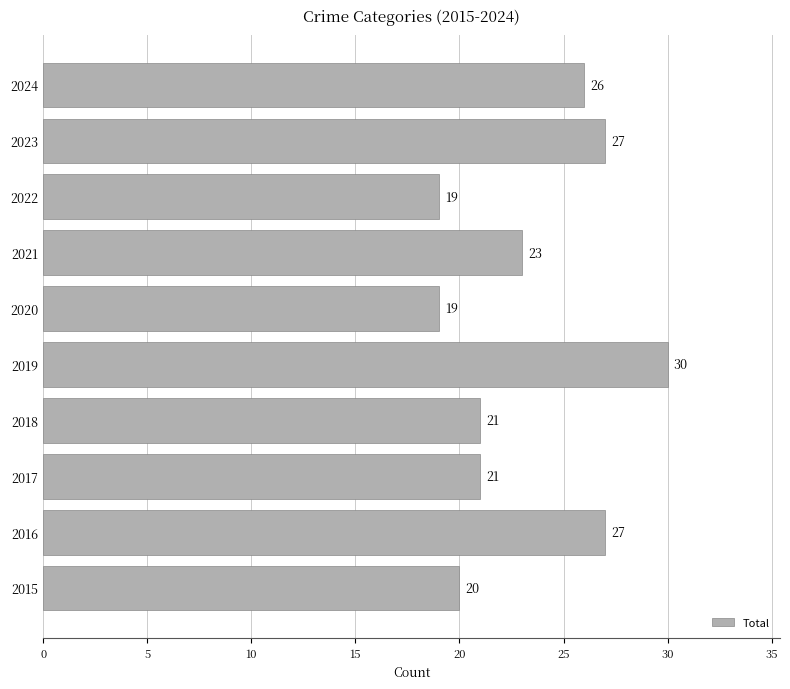

The value at 2020 is 19. True or false?

True